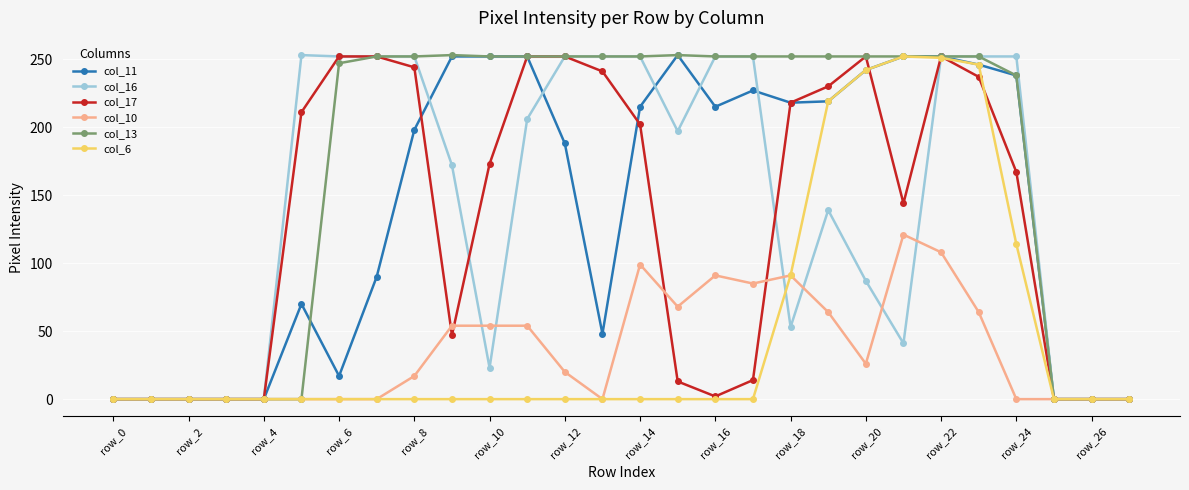

What is the maximum value for col_13?

253